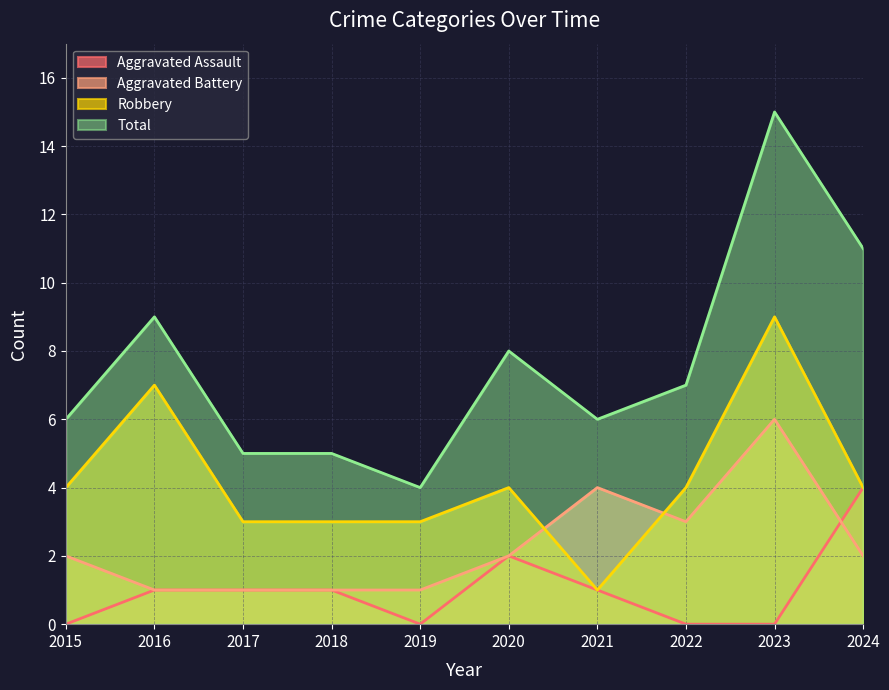

What is the difference between the highest and lowest values at 2020?

6